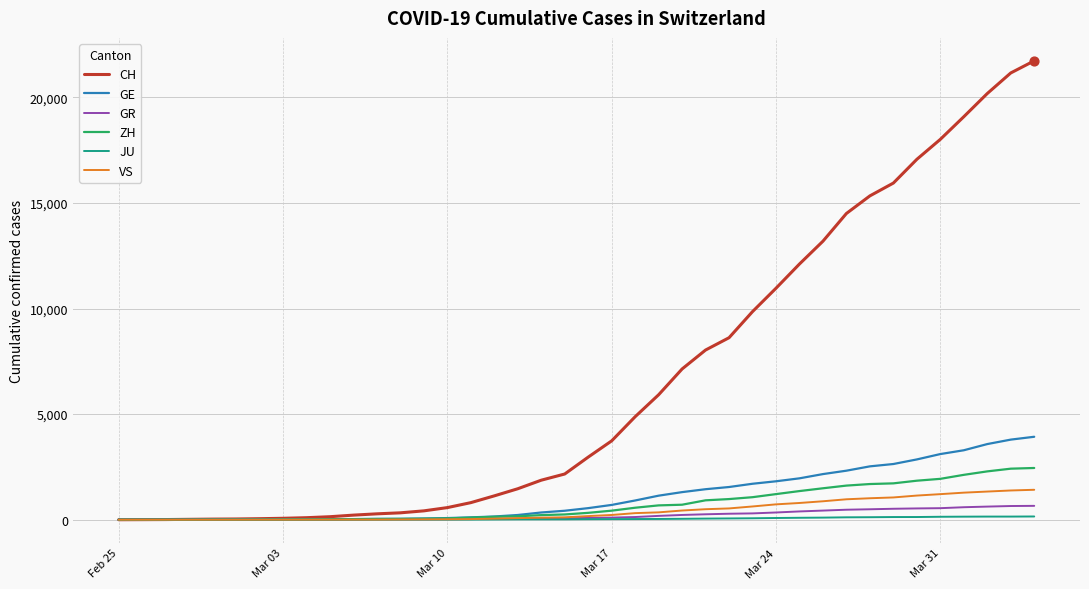

At how many categories does at least one series exceed 15154?

8